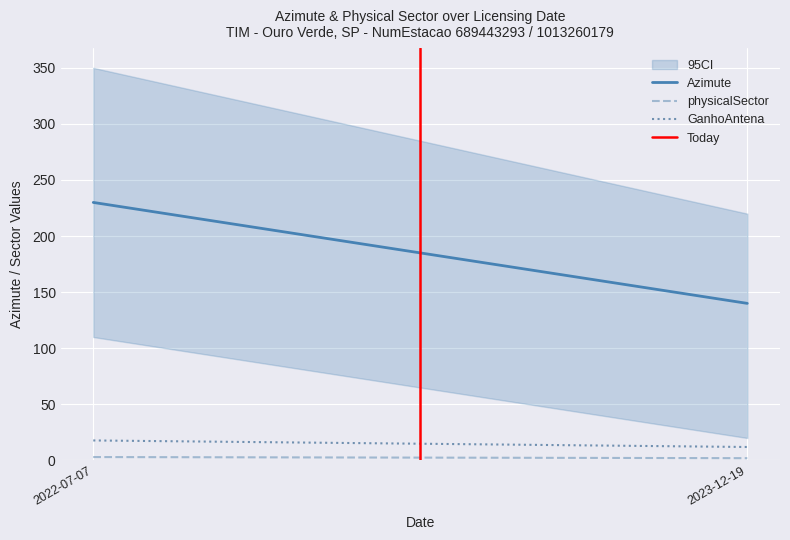

Between 2023-12-19 and 2022-07-07, which is larger?

2022-07-07